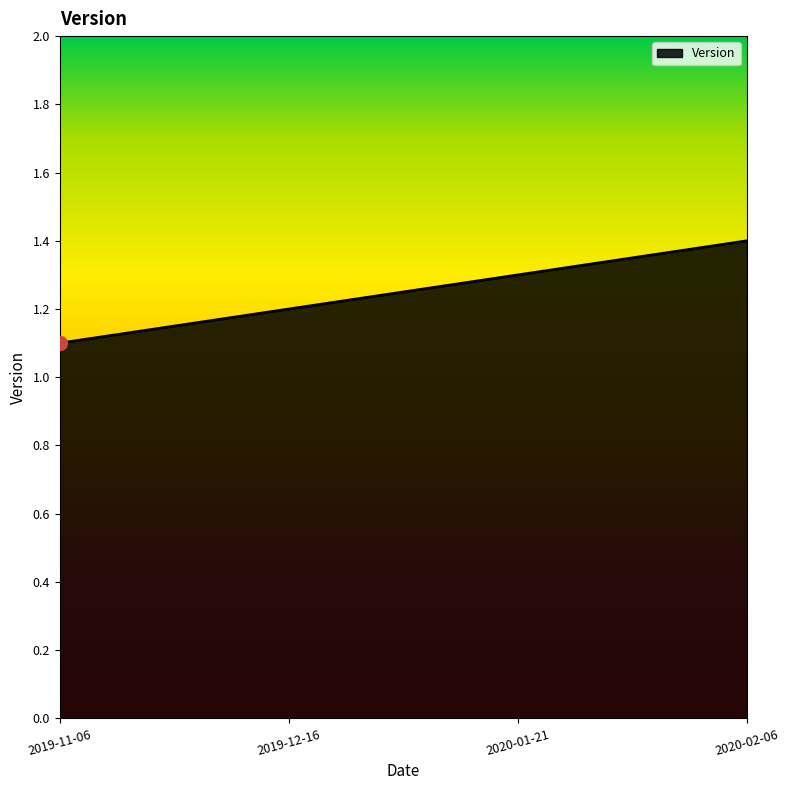

Rank the categories by value from highest to lowest.

2020-02-06, 2020-01-21, 2019-12-16, 2019-11-06